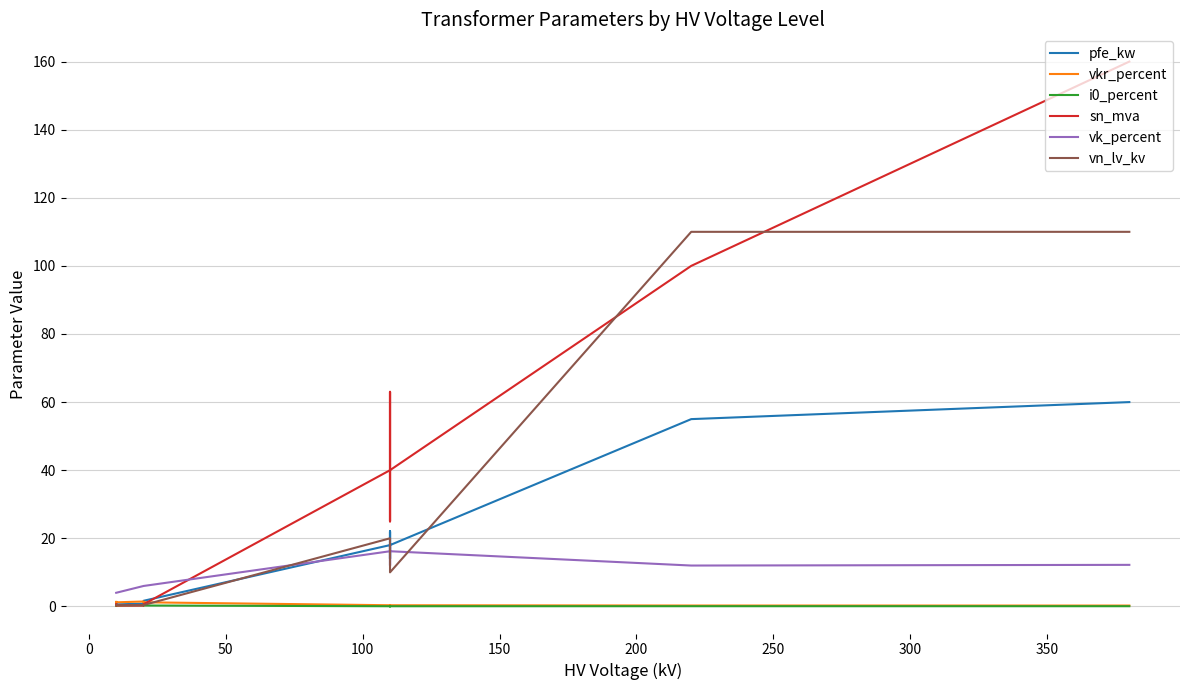

What is the greatest value displayed?

160.0